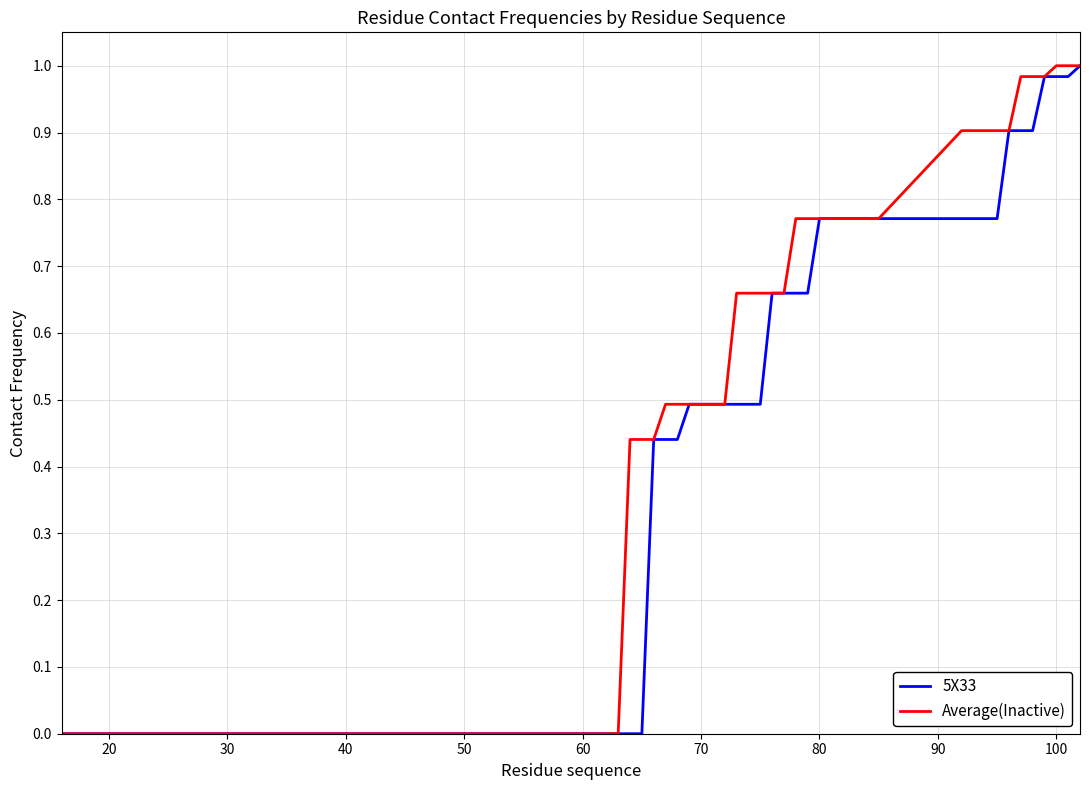

What is the sum of all Average(Inactive) values?

19.7